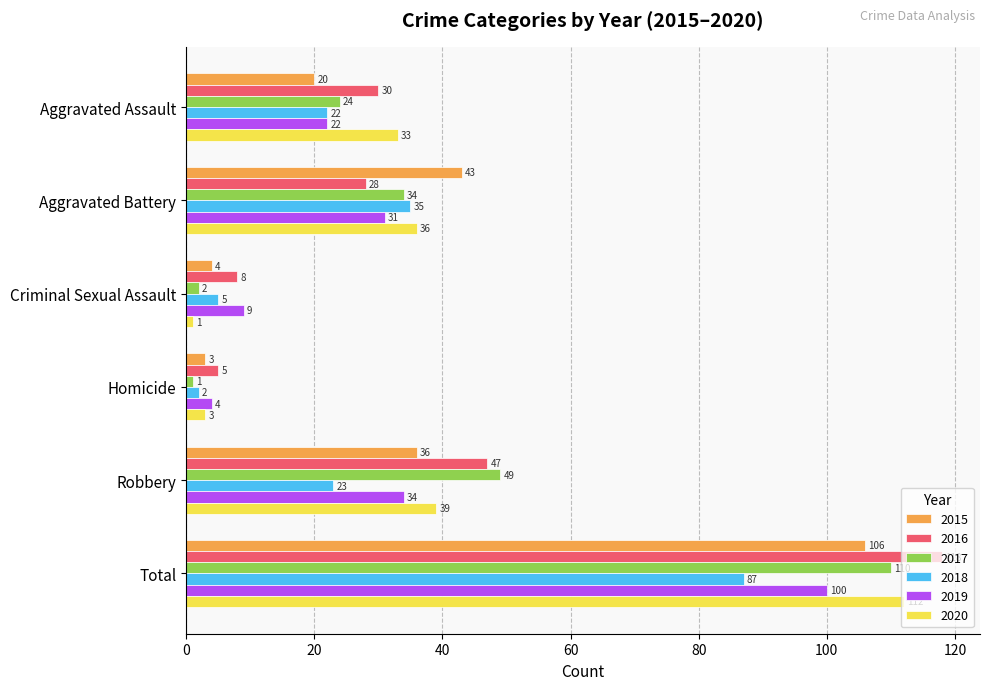

What is the smallest value displayed?

1